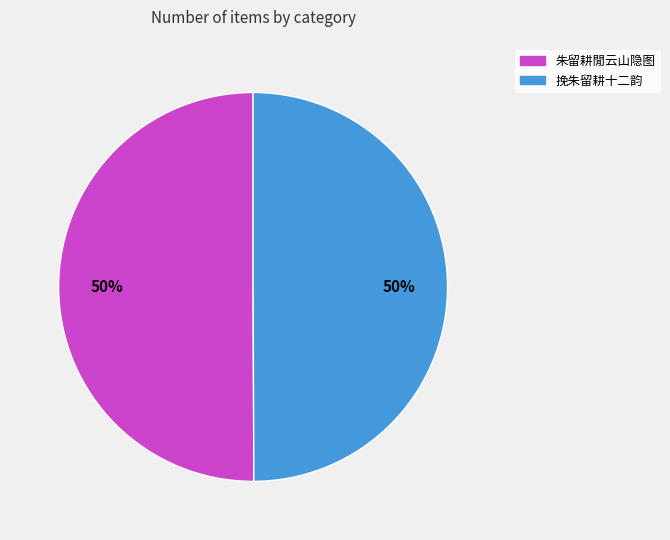

Is the sum of 朱留耕閒云山隐图 and 挽朱留耕十二韵 greater than half?

Yes